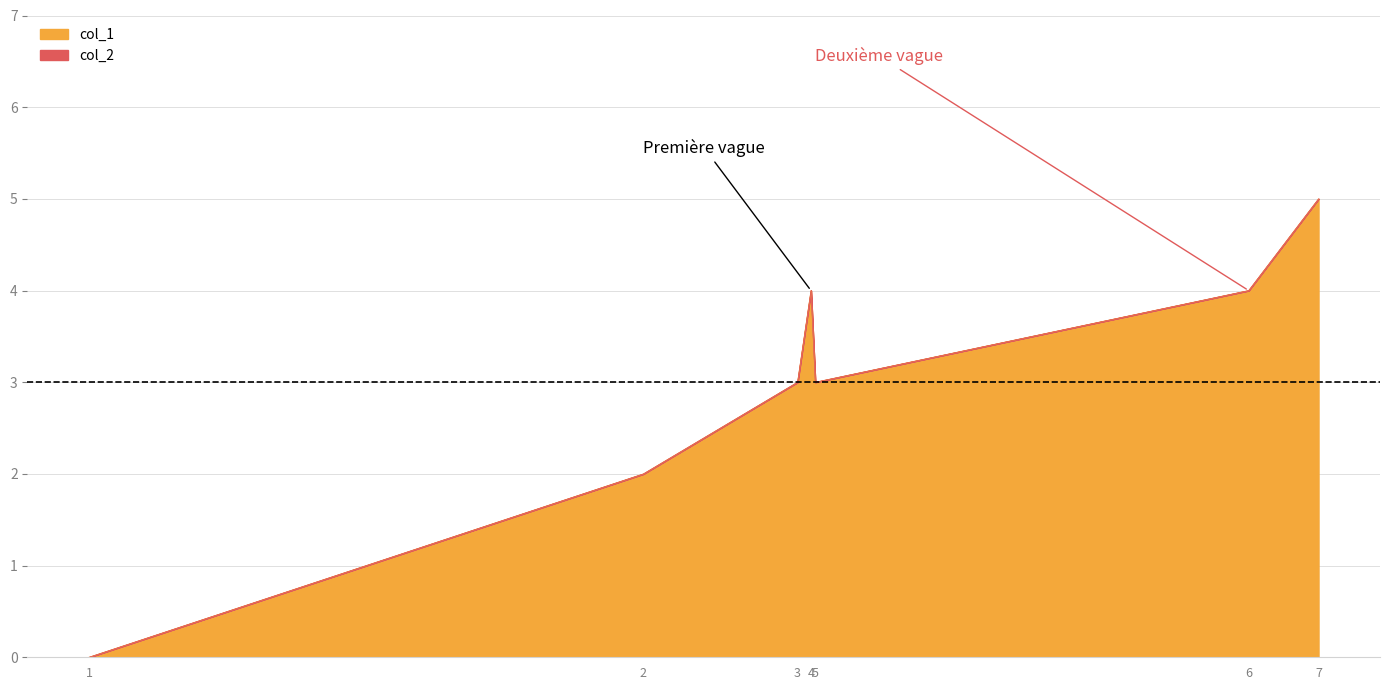

Reading left to right, what are all the values shown in this chart?

0	2	3	4	3	4	5